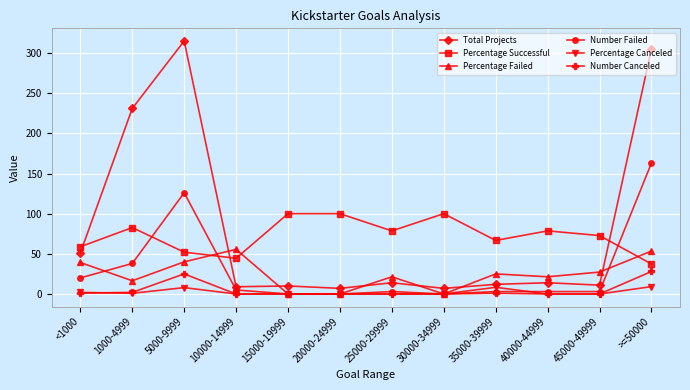

What is the difference between the maximum and second lowest values in the Percentage Successful series?

55.6